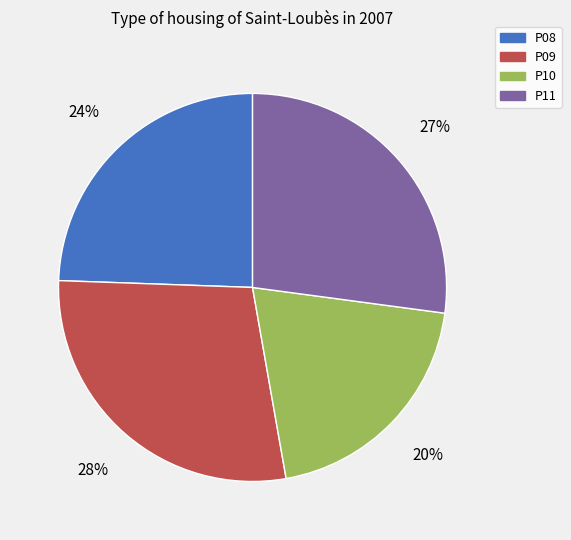

Between P09 and P08, which is larger?

P09